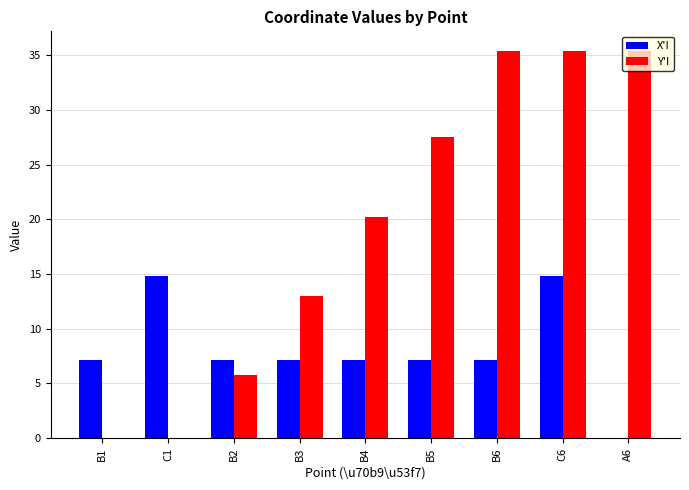

What is the maximum value for Y'I?

35.4